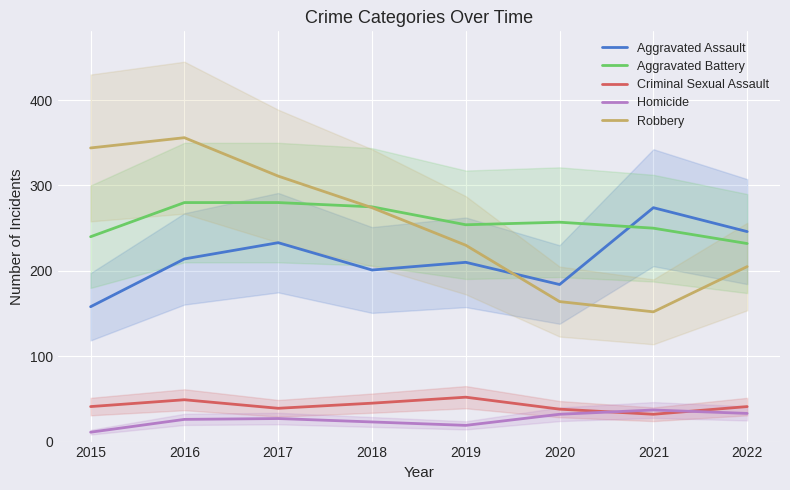

What is the total value across all series at 2017?

890